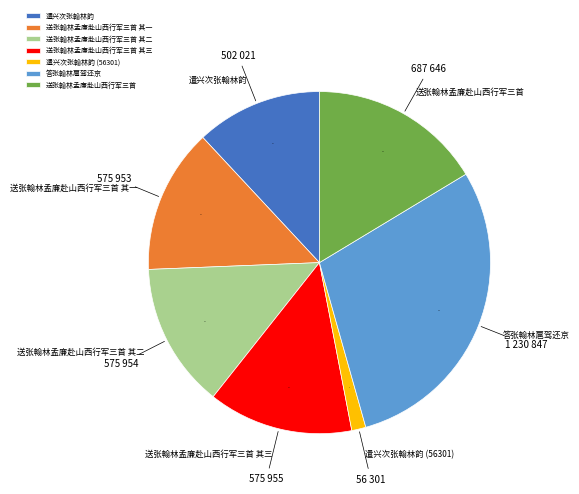

Combined, do 遣兴次张翰林韵 (56301) and 送张翰林孟廉赴山西行军三首 其三 account for over 50%?

No